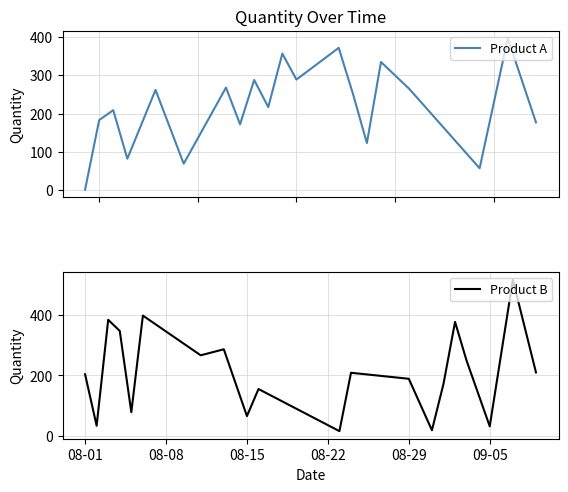

How many series are shown in this chart?

2